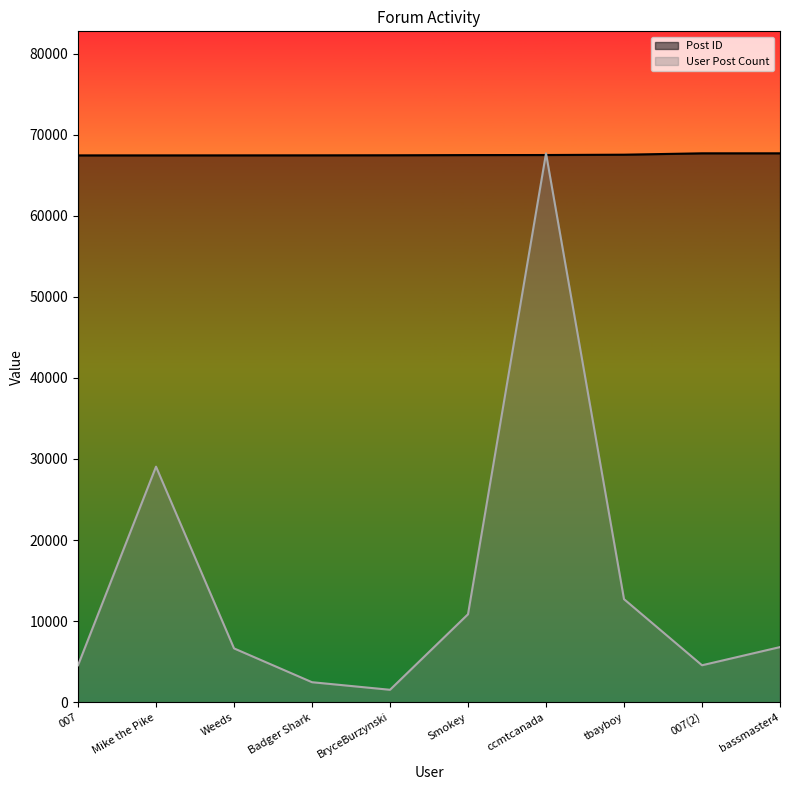

How many times do Post ID and User Post Count cross each other?

2